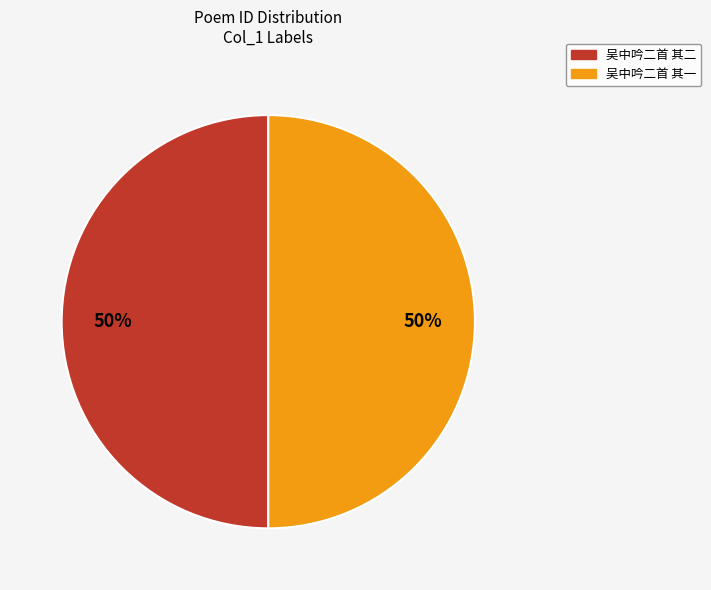

Is the sum of 吴中吟二首 其一 and 吴中吟二首 其二 greater than half?

Yes